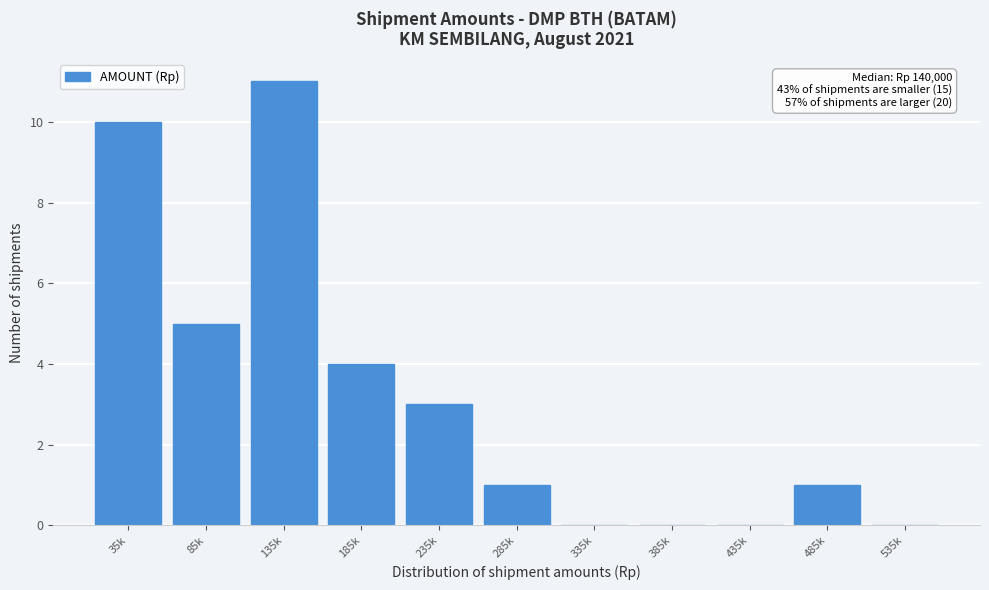

Reading right to left, list all the values displayed in this chart.

535k=0	485k=1	435k=0	385k=0	335k=0	285k=1	235k=3	185k=4	135k=11	85k=5	35k=10